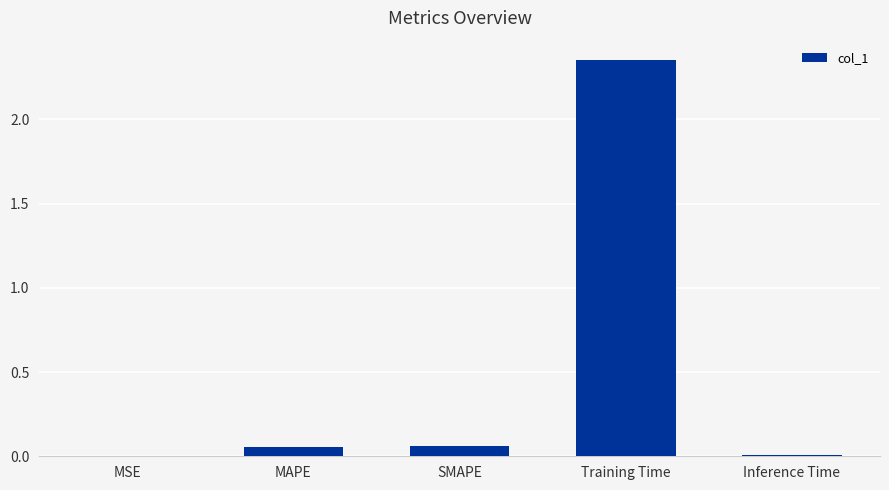

What is the sum of the values at SMAPE and Training Time?

2.4